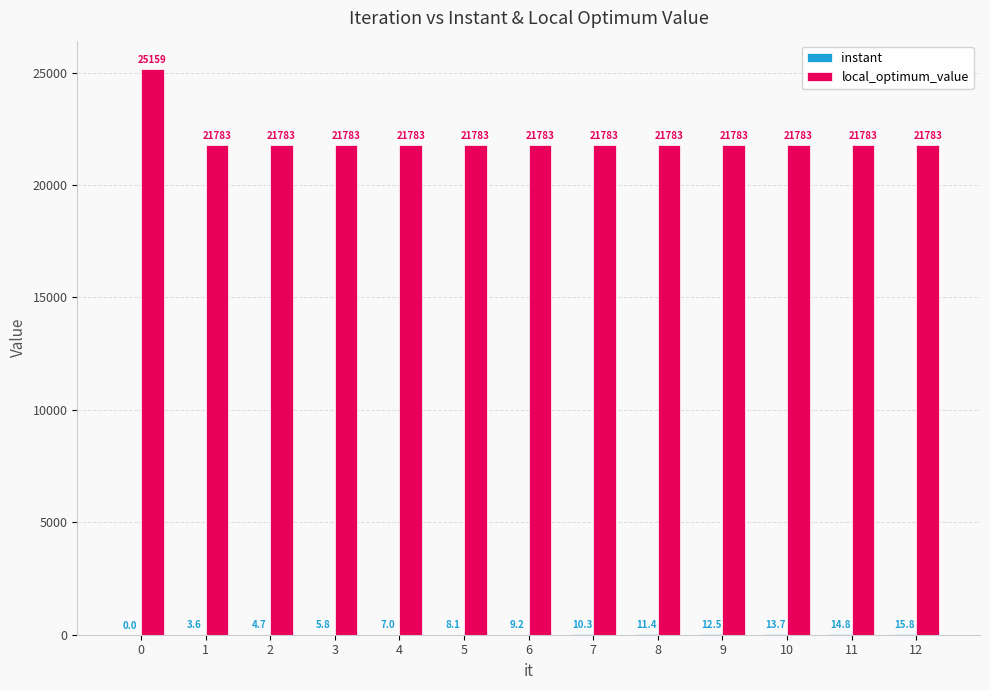

What is the sum of all local_optimum_value values?

286555.0